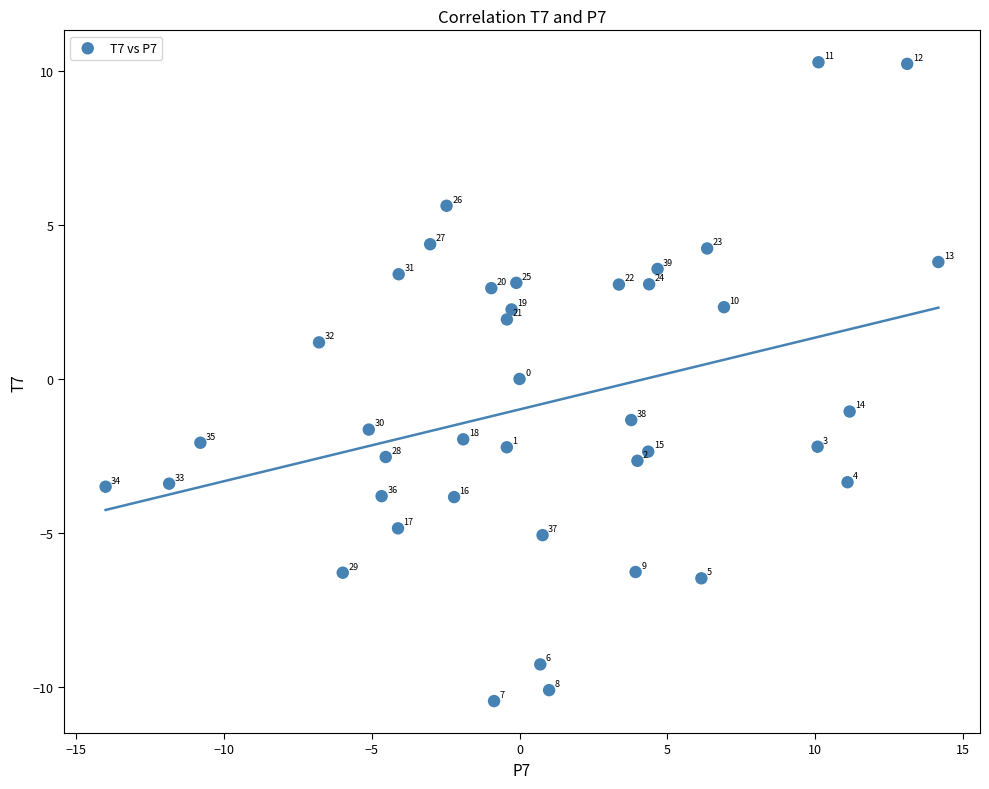

What is the range of X values (max minus min)?

28.2